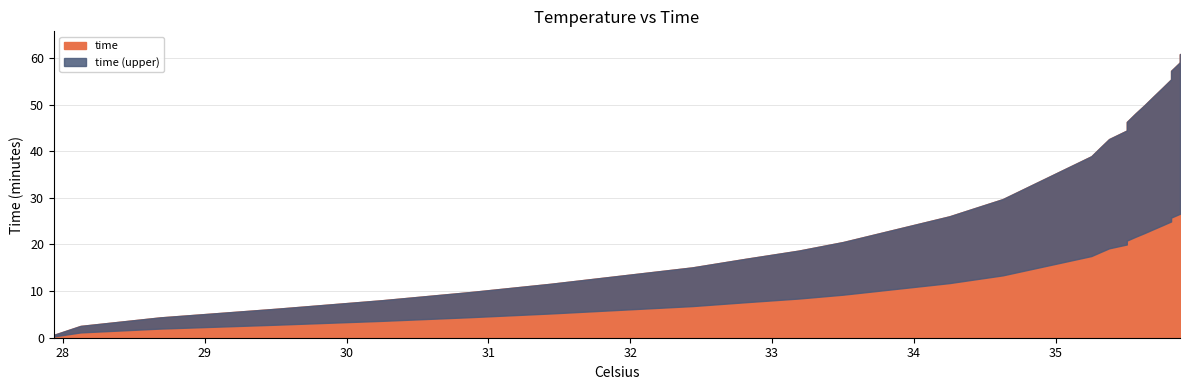

What is the minimum value shown in the chart?

0.6